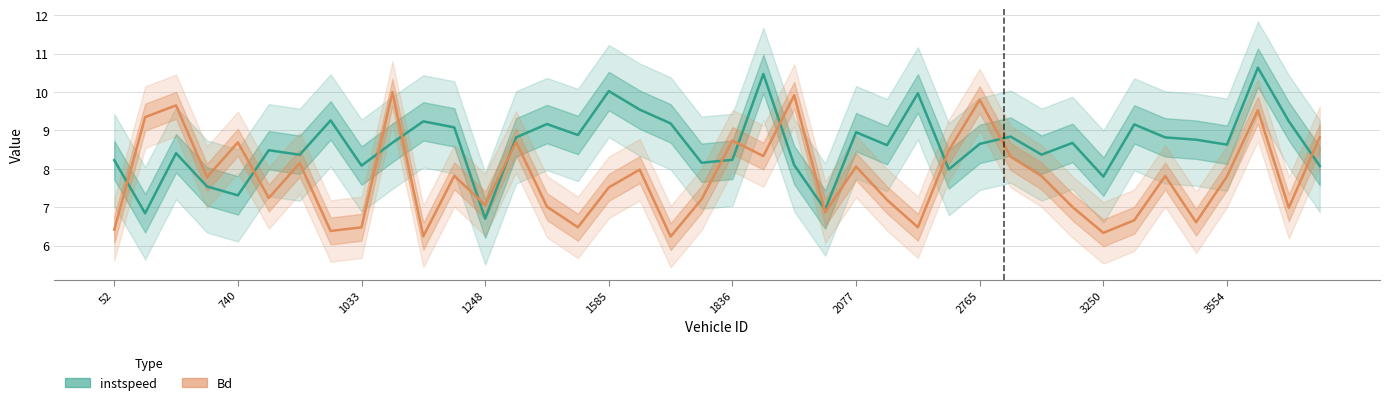

How many lines are shown in the chart?

2